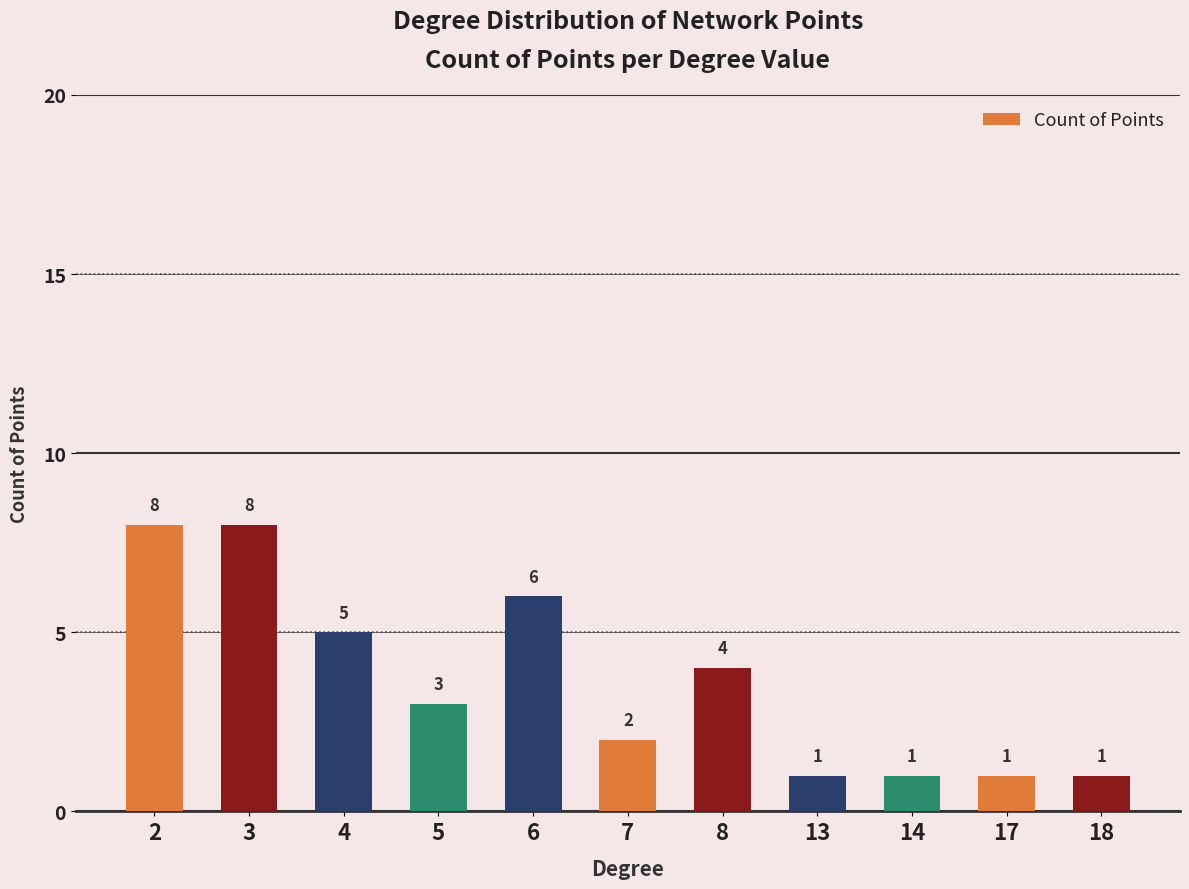

What is the value of the 7th bar from the left?

4